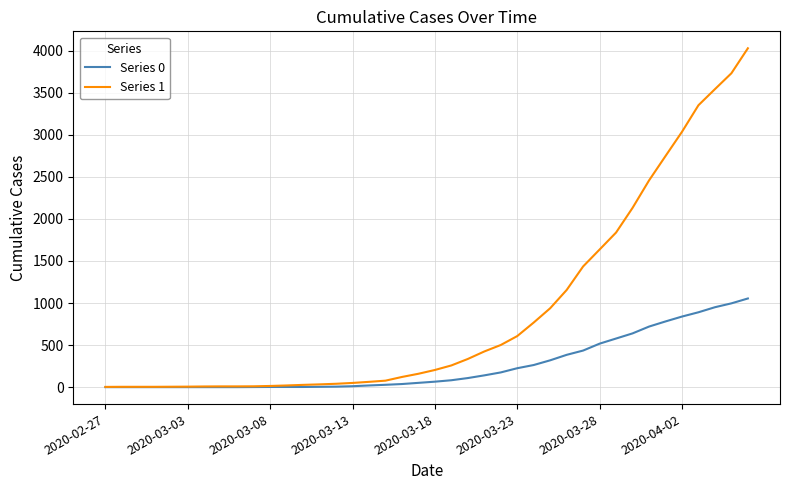

Rank the series by their maximum value, from highest to lowest.

Series 1, Series 0